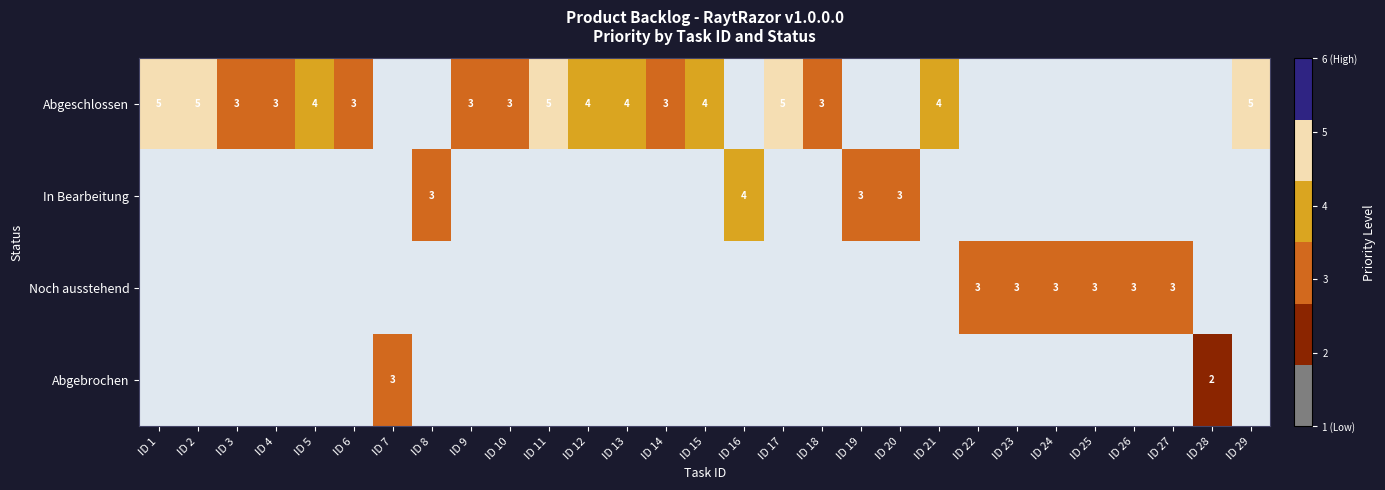

True or false: Noch ausstehend has a value of 3 at ID 26.

True